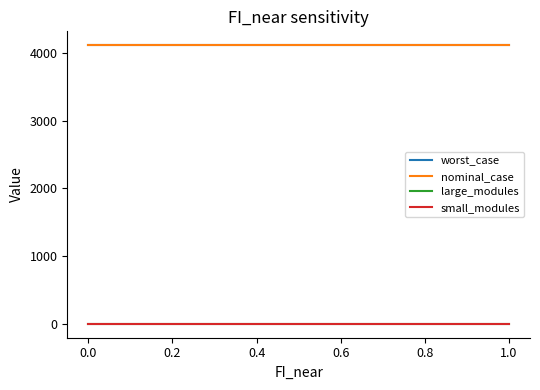

What is the average value of the worst_case series?

4113.9